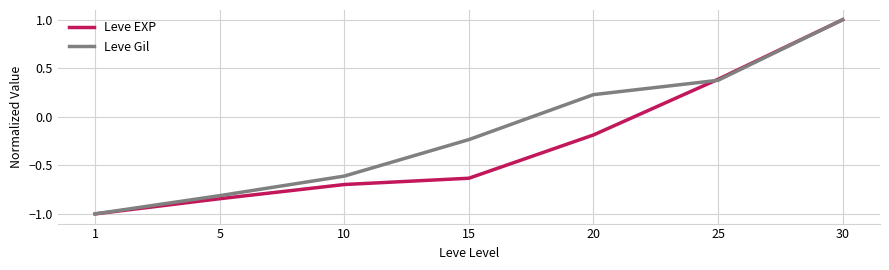

Which series changed the most between 15 and 30?

Leve EXP